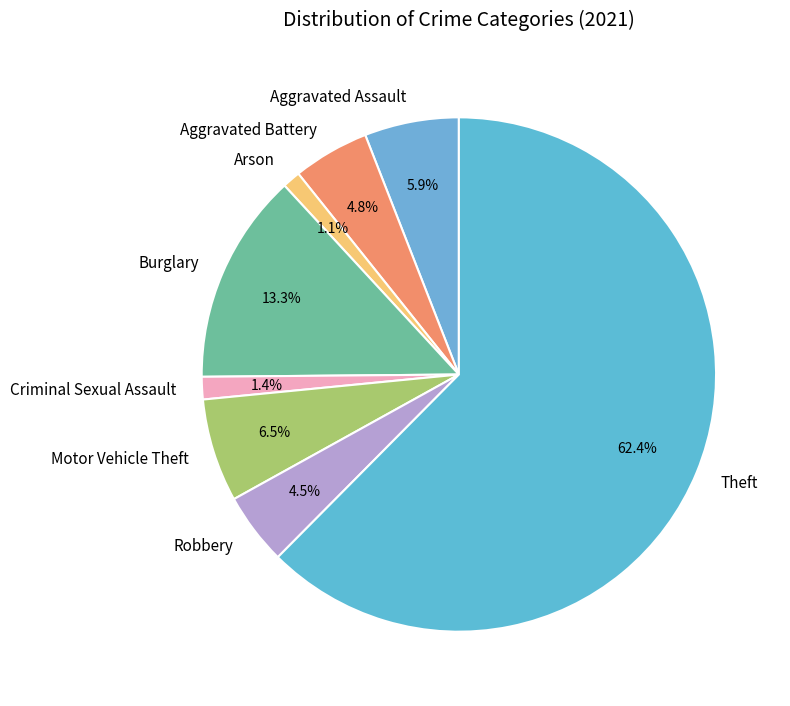

Does Aggravated Battery represent more than half of the total?

No